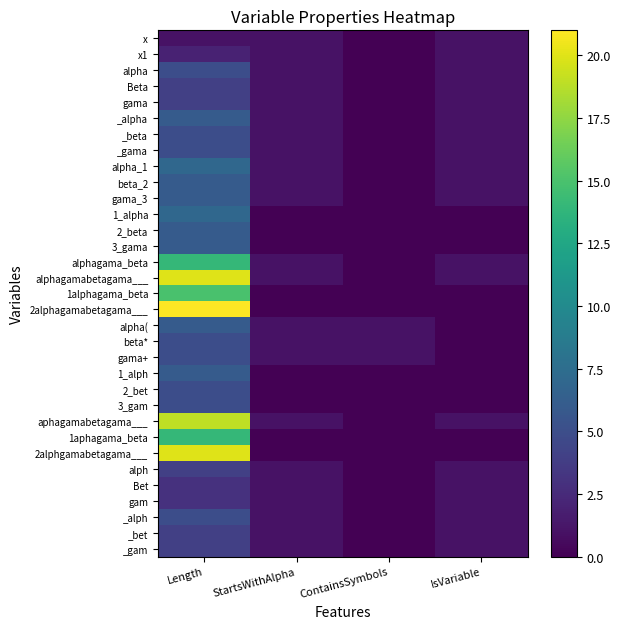

At which category is the sum across all series the highest?

Length